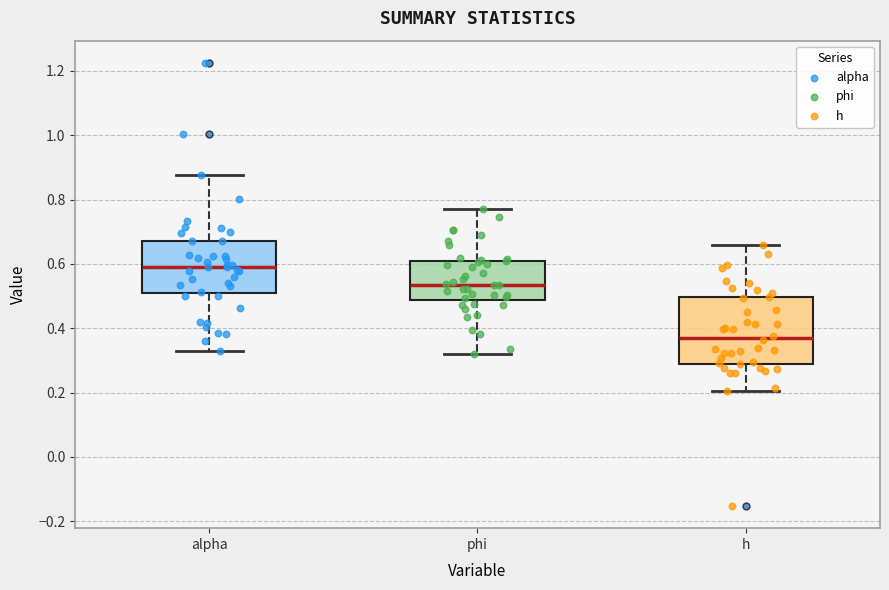

Comparing the boxes themselves (not the whiskers), which one is the tallest?

h